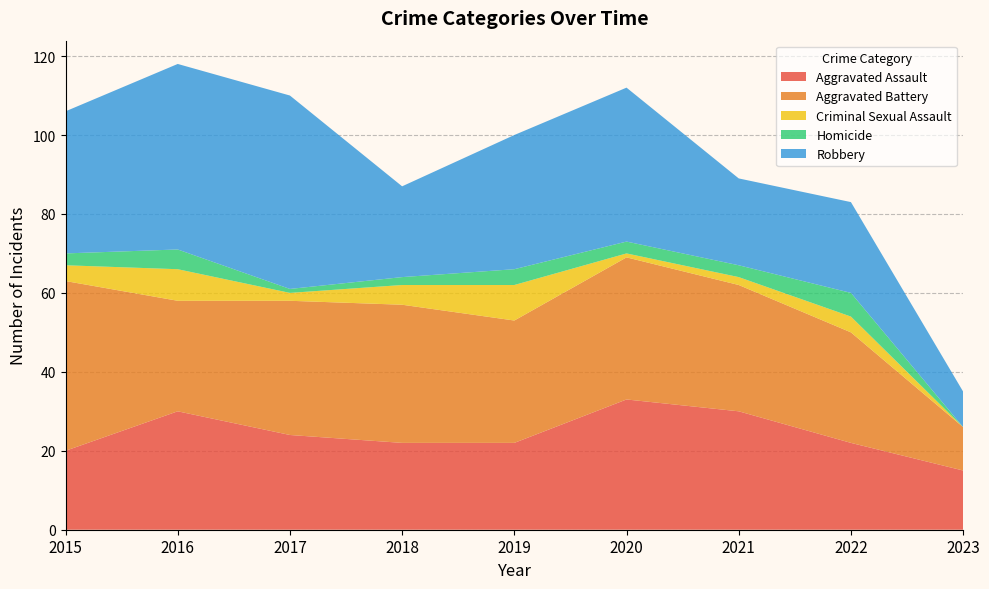

Reading left to right, what are all the values shown in this chart?

Aggravated Assault: 2015=20	2016=30	2017=24	2018=22	2019=22	2020=33	2021=30	2022=22	2023=15
Aggravated Battery: 2015=43	2016=28	2017=34	2018=35	2019=31	2020=36	2021=32	2022=28	2023=11
Criminal Sexual Assault: 2015=4	2016=8	2017=2	2018=5	2019=9	2020=1	2021=2	2022=4	2023=0
Homicide: 2015=3	2016=5	2017=1	2018=2	2019=4	2020=3	2021=3	2022=6	2023=0
Robbery: 2015=36	2016=47	2017=49	2018=23	2019=34	2020=39	2021=22	2022=23	2023=9